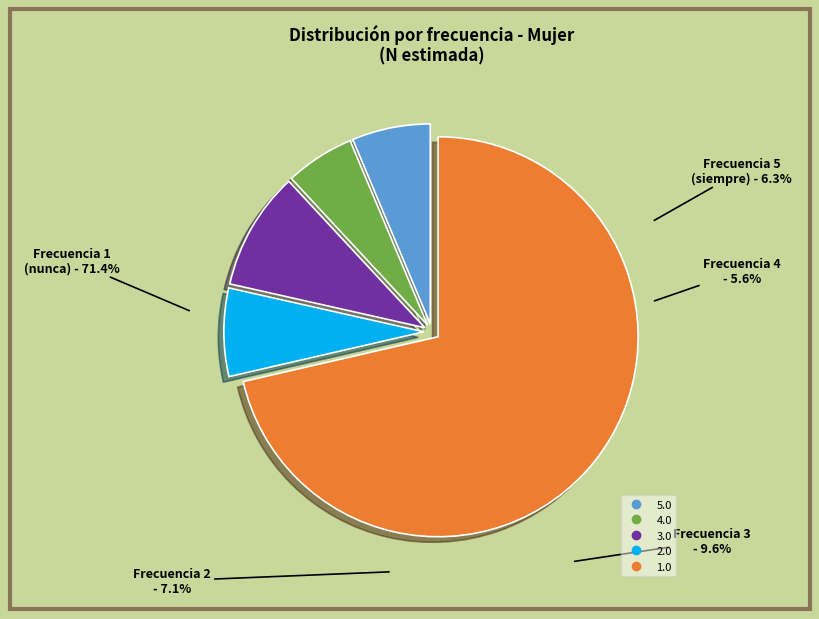

What is the change in value from 5.0 to 3.0?

+33433